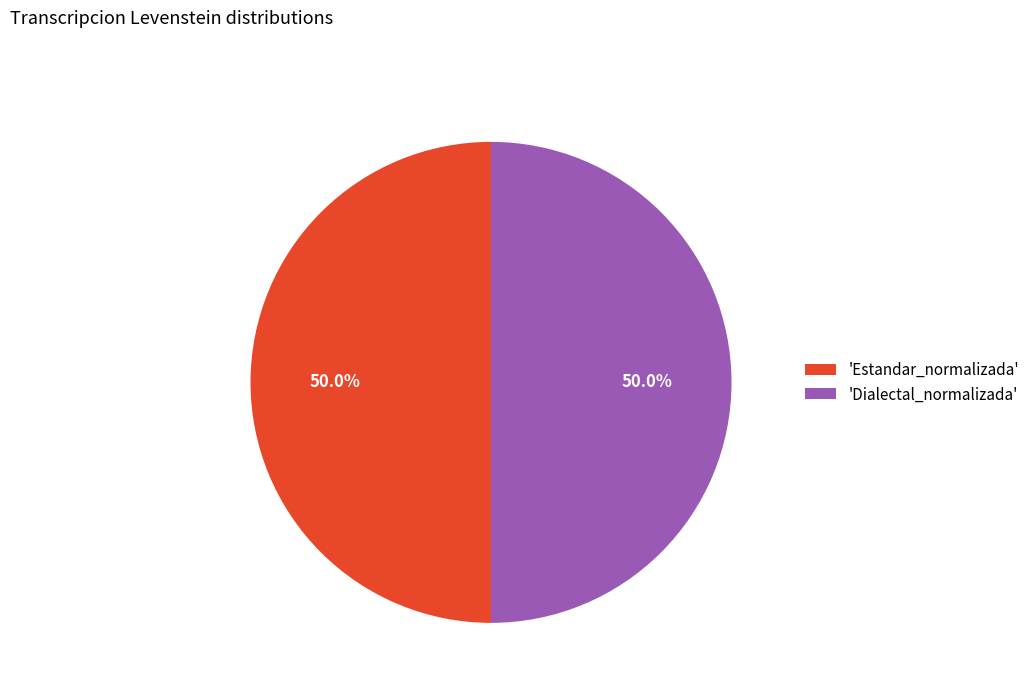

Approximately how many times larger is the value at 'Estandar_normalizada' compared to 'Dialectal_normalizada'?

1.0